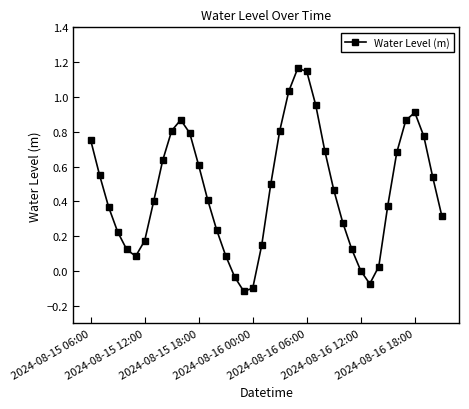

What is the difference between the maximum and second lowest values?

1.3